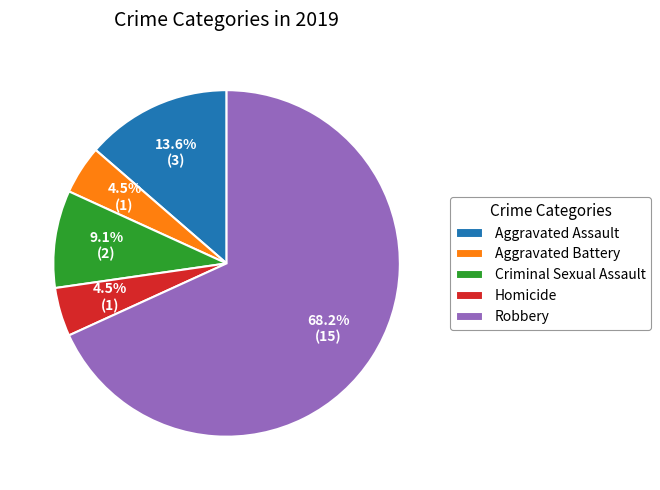

How much of the chart is everything except Homicide?

95.5%